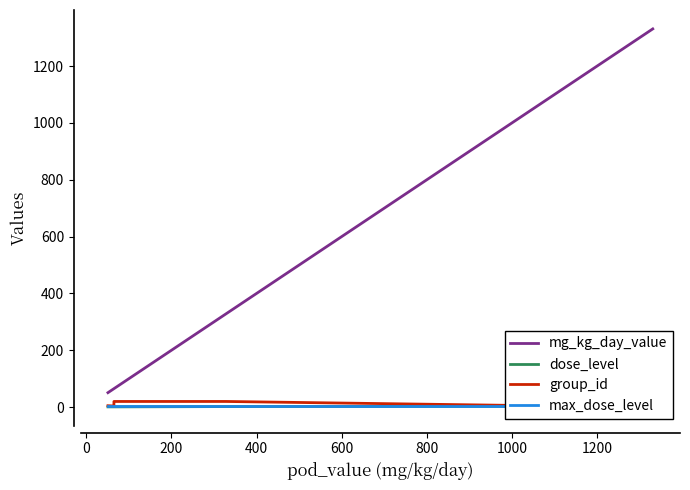

How many values in the mg_kg_day_value series are below 1058?

6